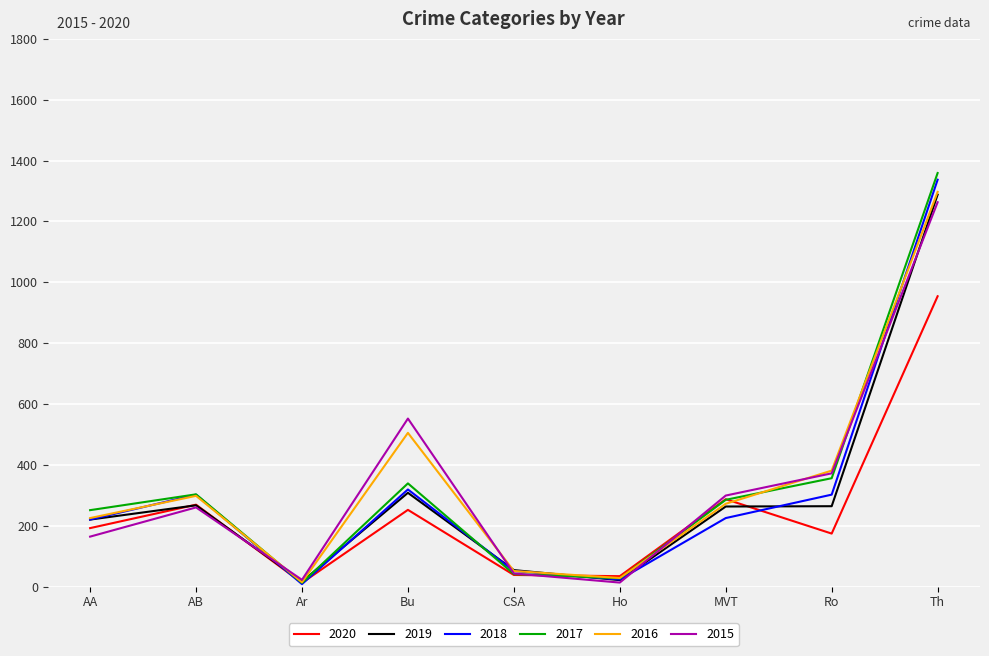

The 2016 series shows 51 at CSA. True or false?

True